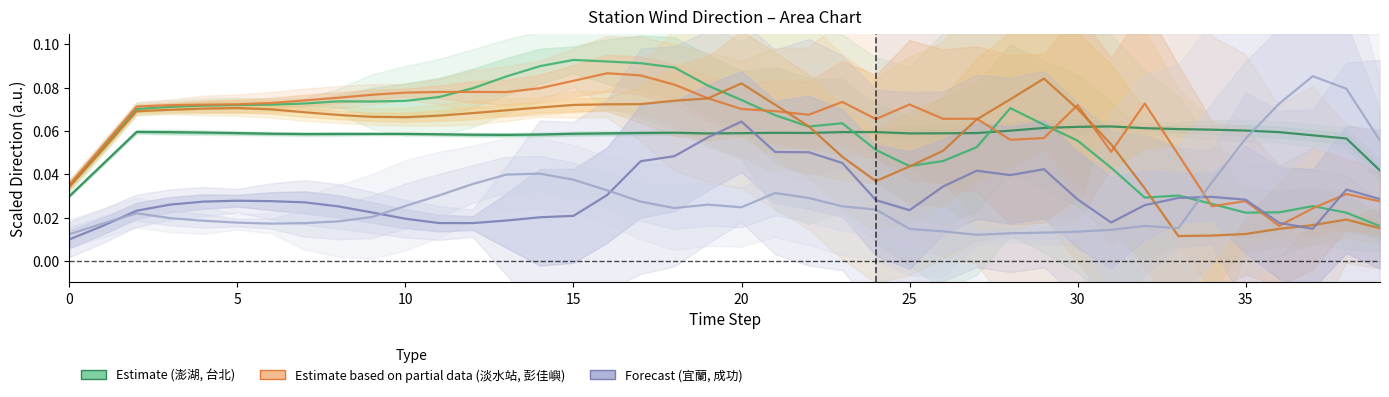

Which series has the largest total across all categories?

淡水站 (Partial)